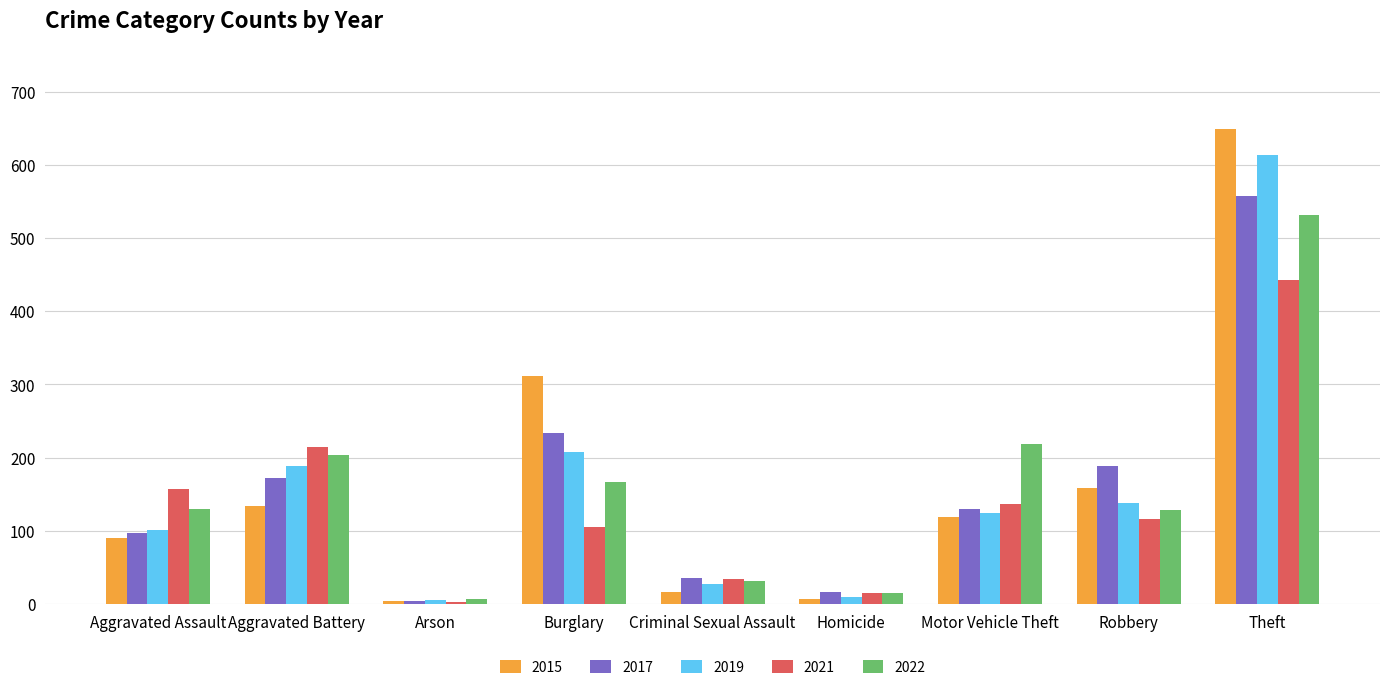

What is the difference between the 2019 values at Burglary and Aggravated Battery?

19